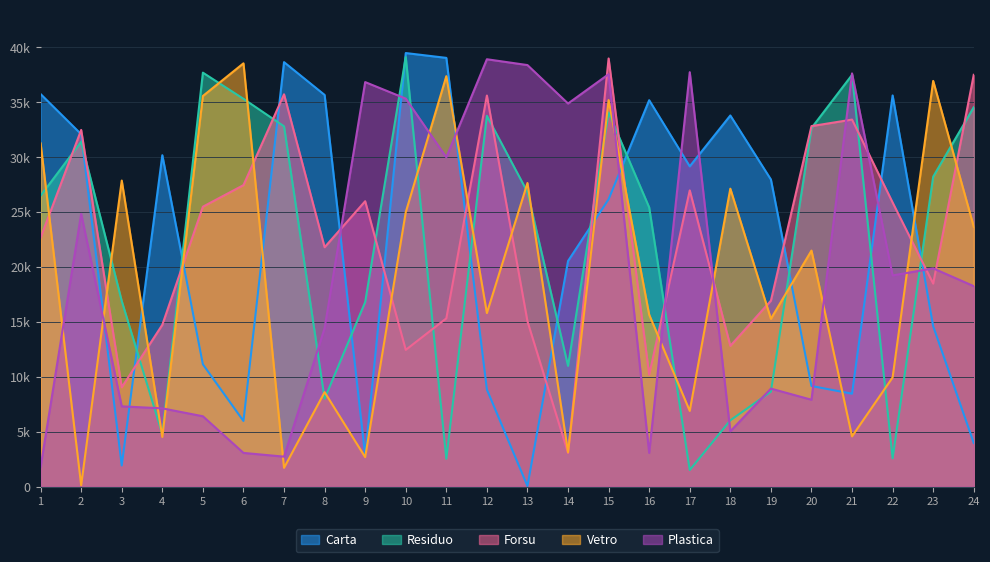

What is the value of the Forsu point at the 13th from the left?

15060